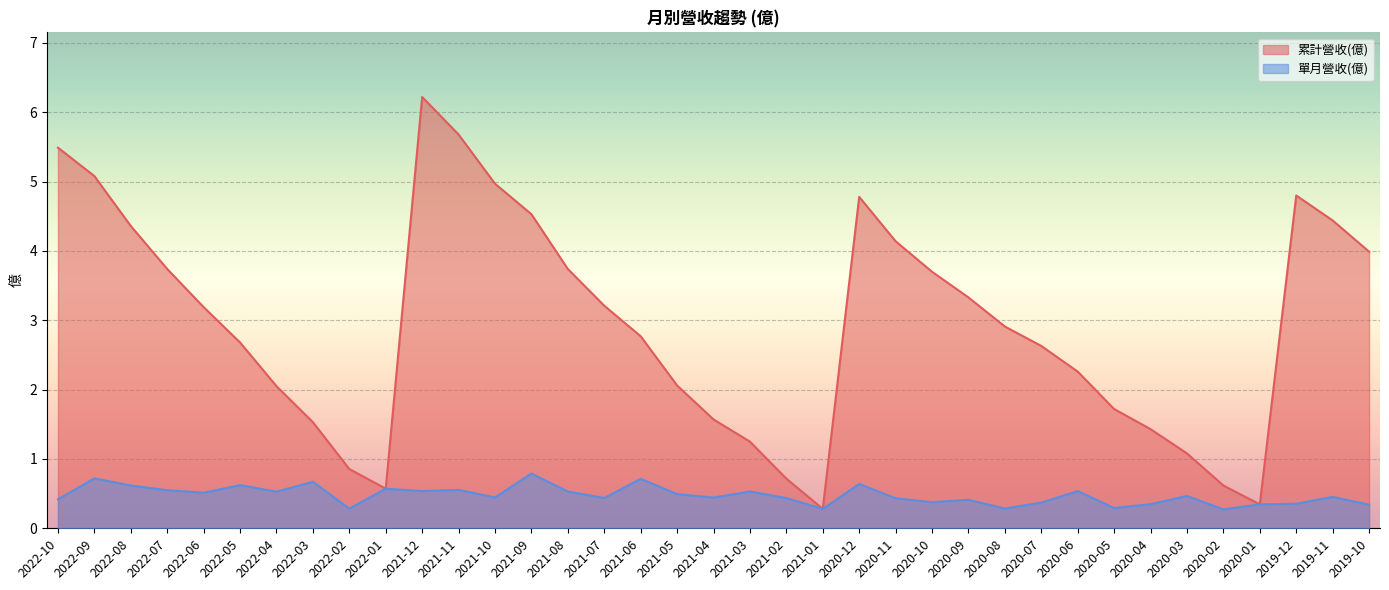

Rank the categories by 累計營收(億) value from highest to lowest.

2021-12, 2021-11, 2022-10, 2022-09, 2021-10, 2019-12, 2020-12, 2021-09, 2019-11, 2022-08, 2020-11, 2019-10, 2022-07, 2021-08, 2020-10, 2020-09, 2021-07, 2022-06, 2020-08, 2021-06, 2022-05, 2020-07, 2020-06, 2021-05, 2022-04, 2020-05, 2021-04, 2022-03, 2020-04, 2021-03, 2020-03, 2022-02, 2021-02, 2020-02, 2022-01, 2020-01, 2021-01